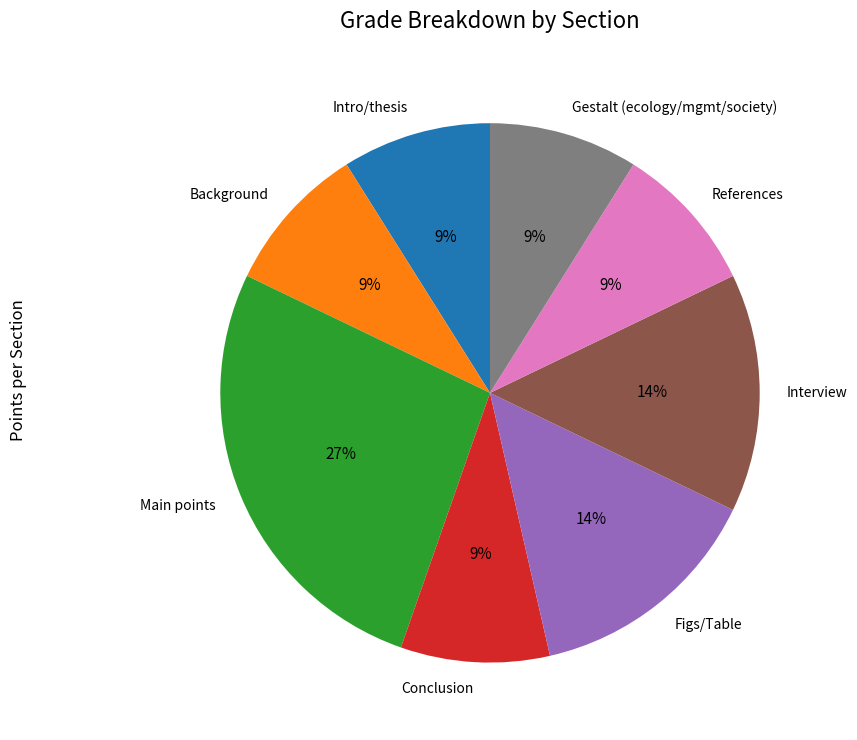

Is it true that Intro/thesis is 9% of the pie?

True